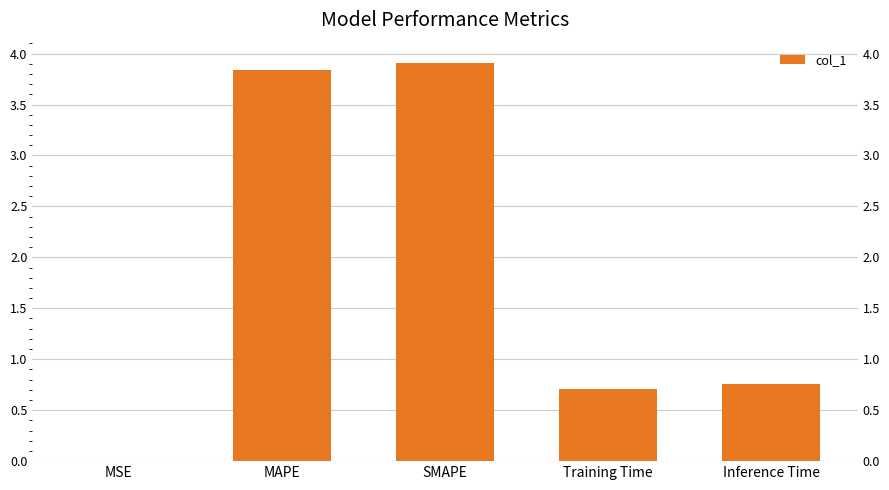

The value at MSE is 0.0. True or false?

True